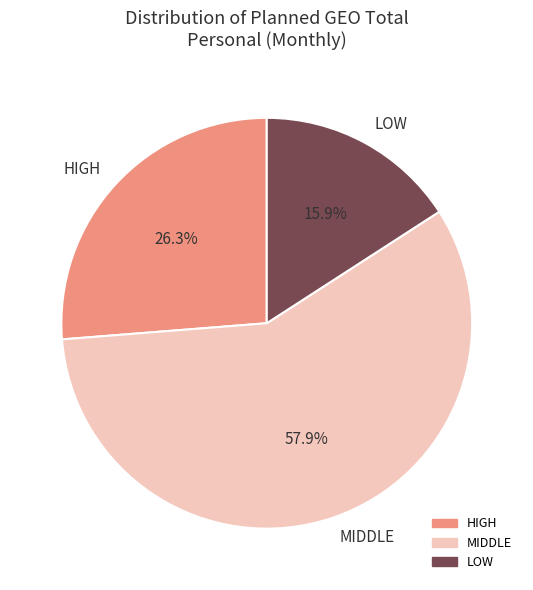

Approximately how many times larger is the value at LOW compared to MIDDLE?

0.3